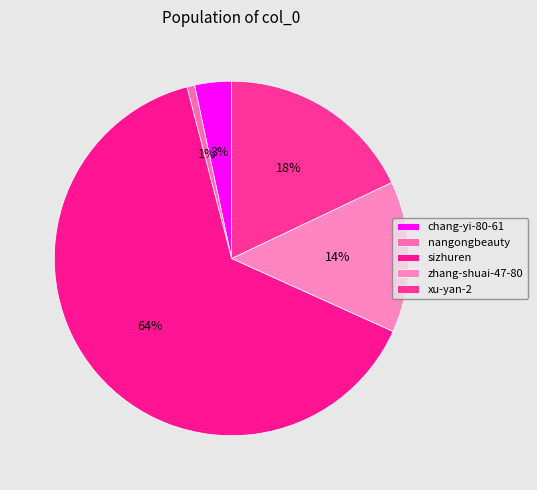

What portion of the pie excludes xu-yan-2?

82.0%